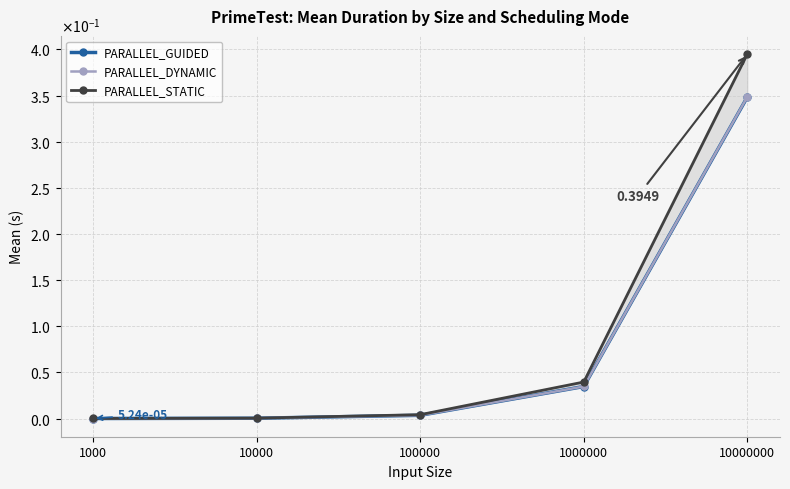

Reading left to right, what are all the values shown in this chart?

PARALLEL_GUIDED: 0.0	0.0	0.0	0.0	0.3
PARALLEL_DYNAMIC: 0.0	0.0	0.0	0.0	0.3
PARALLEL_STATIC: 0.0	0.0	0.0	0.0	0.4